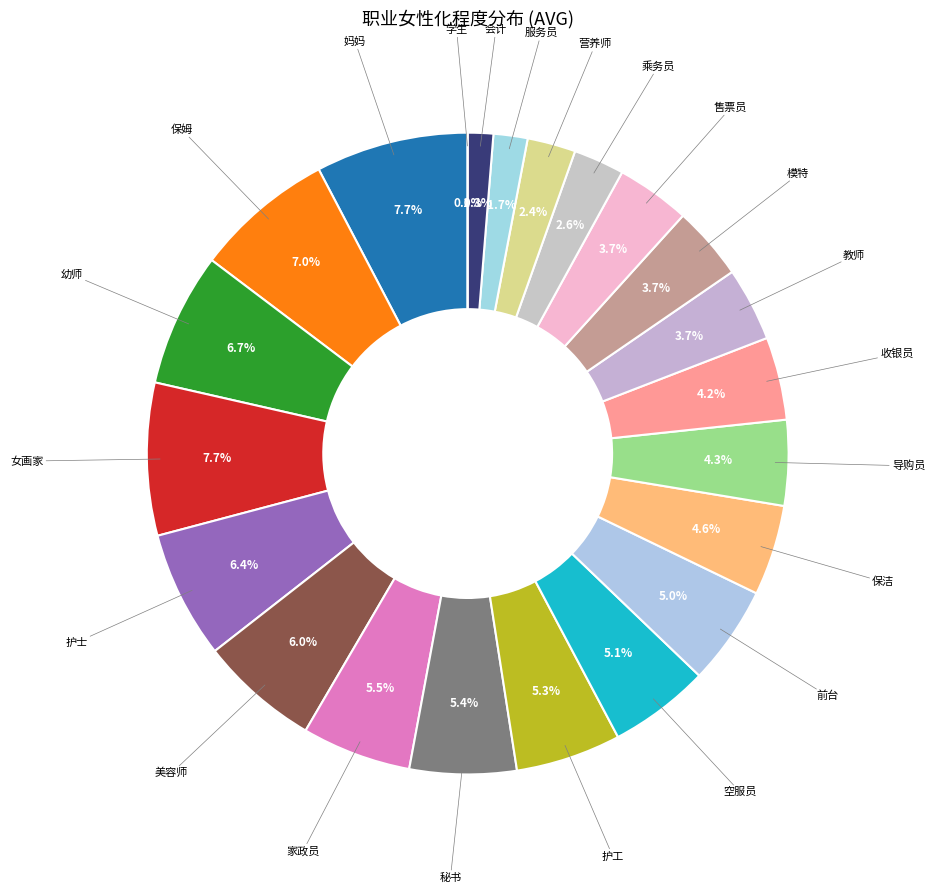

Is it true that 前台 is 15% of the pie?

False